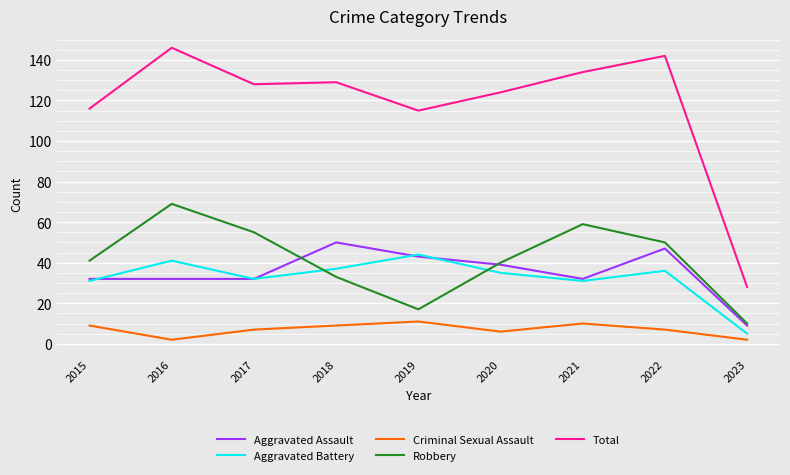

What is the minimum value for Aggravated Battery?

5